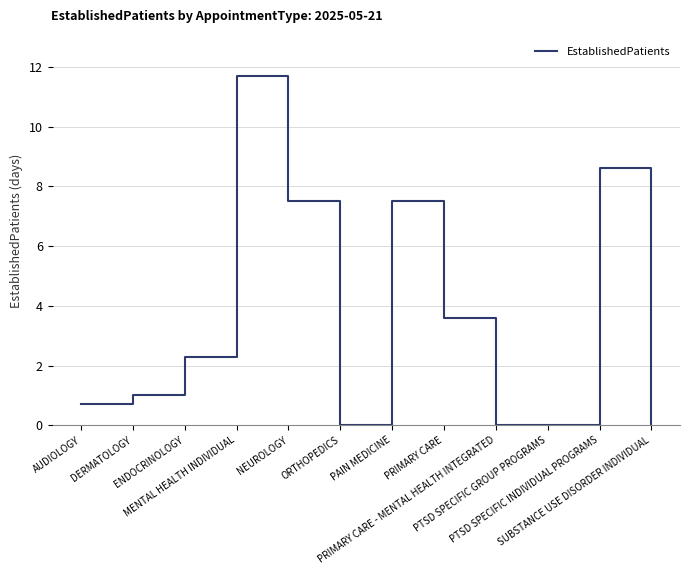

Rank the categories by value from lowest to highest.

ORTHOPEDICS, PRIMARY CARE - MENTAL HEALTH INTEGRATED, PTSD SPECIFIC GROUP PROGRAMS, SUBSTANCE USE DISORDER INDIVIDUAL, AUDIOLOGY, DERMATOLOGY, ENDOCRINOLOGY, PRIMARY CARE, NEUROLOGY, PAIN MEDICINE, PTSD SPECIFIC INDIVIDUAL PROGRAMS, MENTAL HEALTH INDIVIDUAL